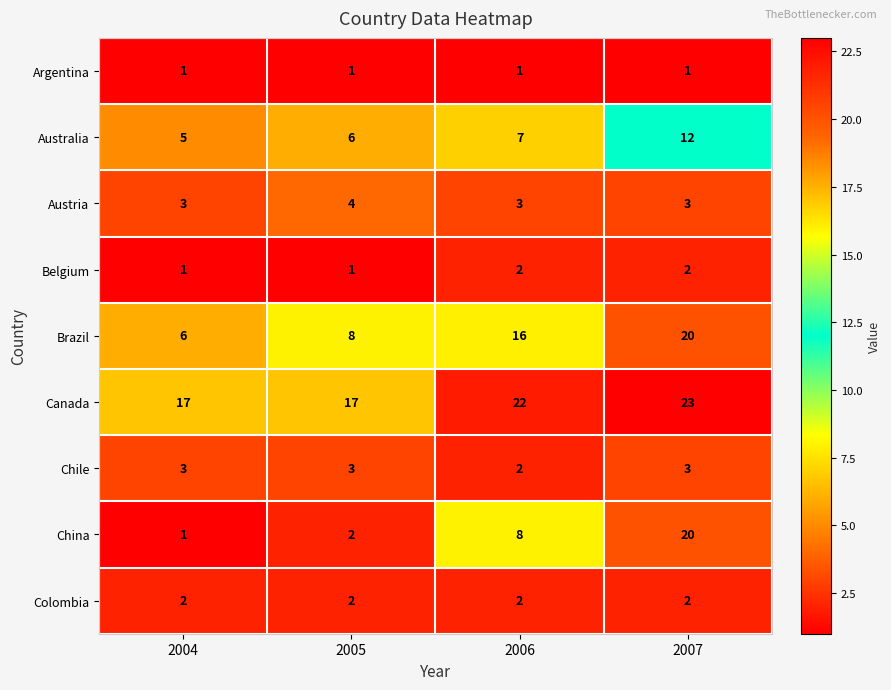

How many series are shown in this chart?

9